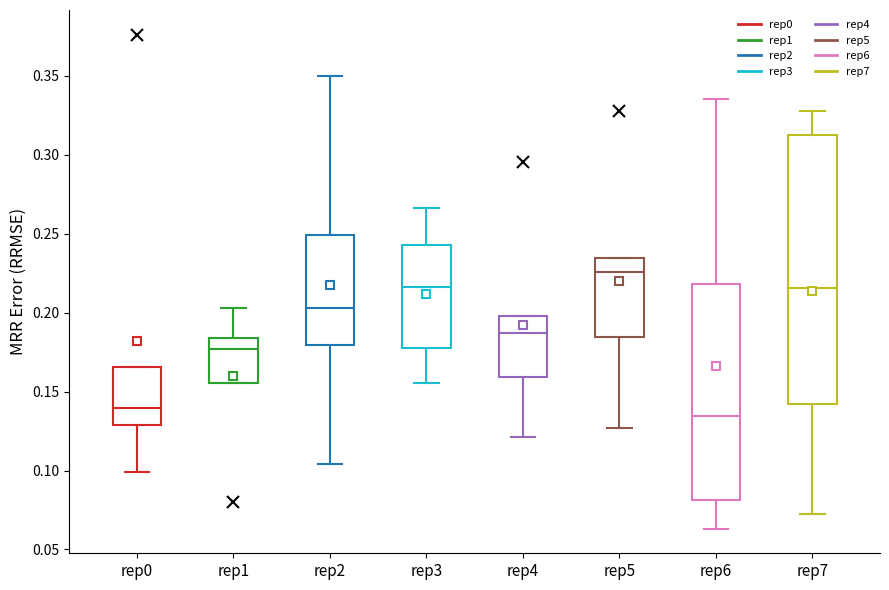

Reading left to right, transcribe this box plot: for each box, give where its median line is, the range the box spans, and where its two whiskers end, as read against the y-axis. The values are not printed on the chart, so give them approximately, as read against the axis.

rep0: median 0.140, box 0.130 to 0.165, whiskers 0.100 to 0.165
rep1: median 0.175, box 0.155 to 0.185, whiskers 0.155 to 0.205
rep2: median 0.205, box 0.180 to 0.250, whiskers 0.105 to 0.350
rep3: median 0.215, box 0.180 to 0.245, whiskers 0.155 to 0.265
rep4: median 0.185, box 0.160 to 0.200, whiskers 0.120 to 0.200
rep5: median 0.225, box 0.185 to 0.235, whiskers 0.125 to 0.235
rep6: median 0.135, box 0.080 to 0.220, whiskers 0.065 to 0.335
rep7: median 0.215, box 0.140 to 0.315, whiskers 0.070 to 0.330